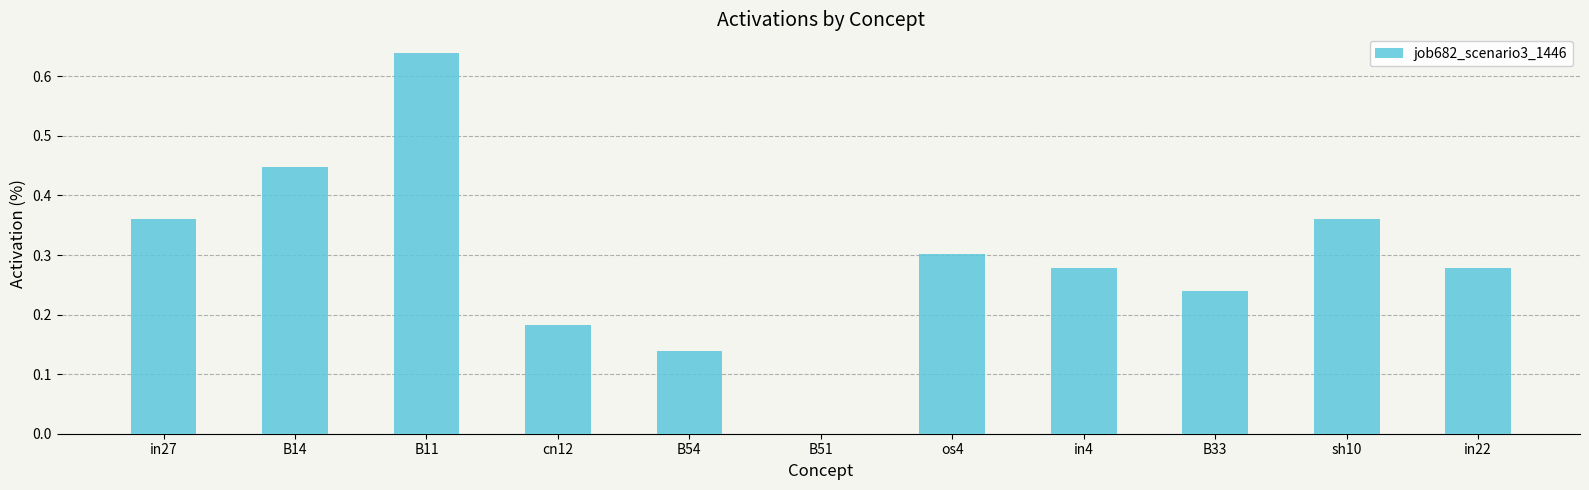

Which has a higher value, in27 or B14?

B14